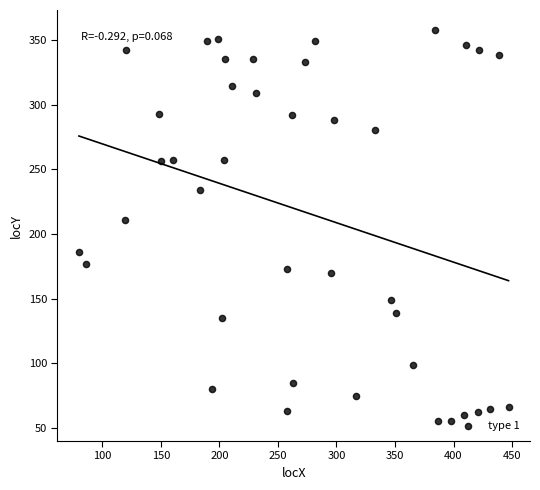

What is the range of Y values (max minus min)?

303